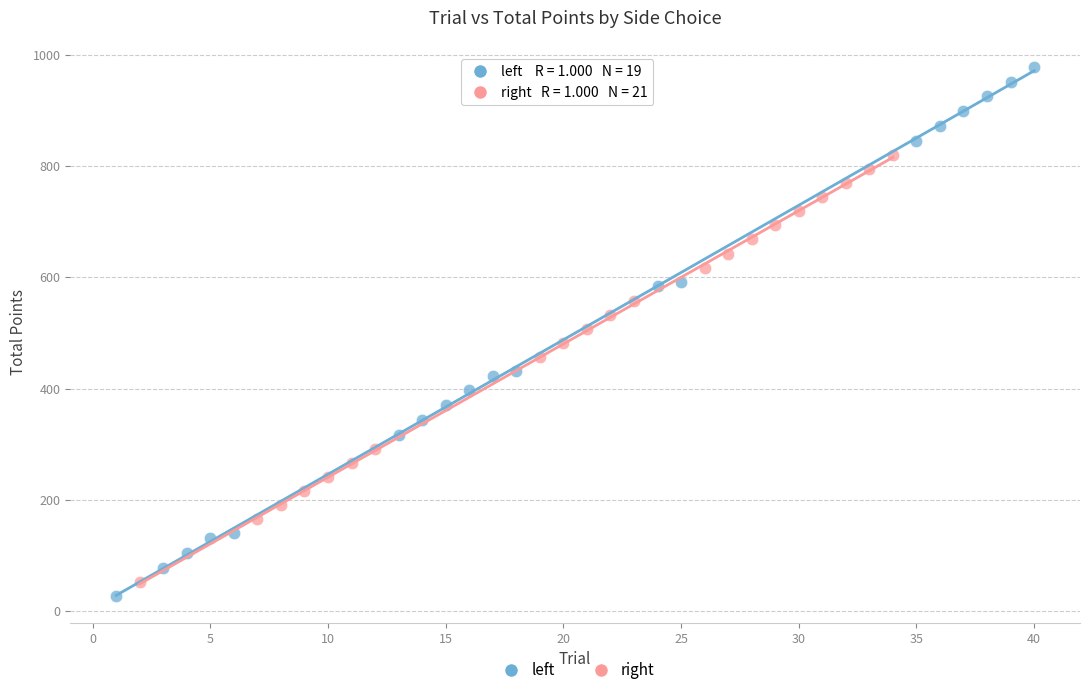

Which series contains the highest Y value?

left